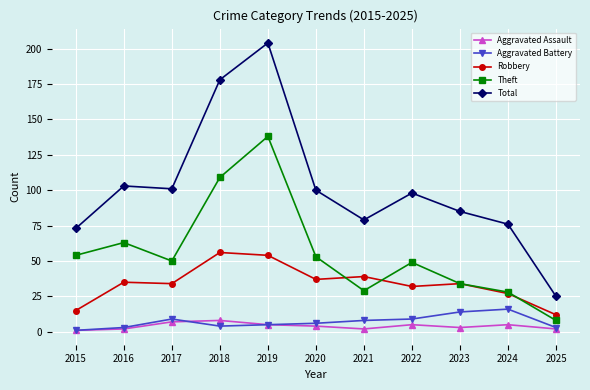

Is this an area chart (filled region under the line)?

No